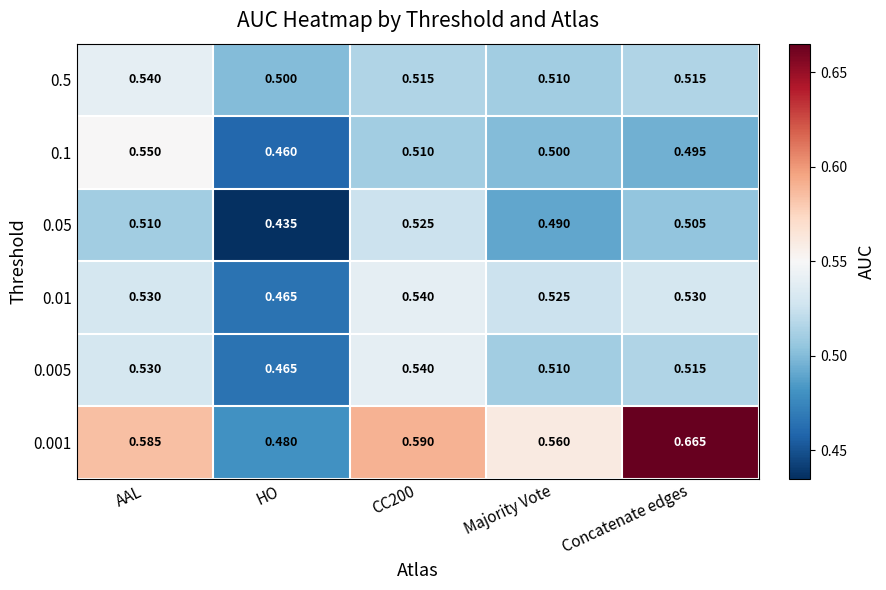

At which label is 0.5 closest to 0?

HO